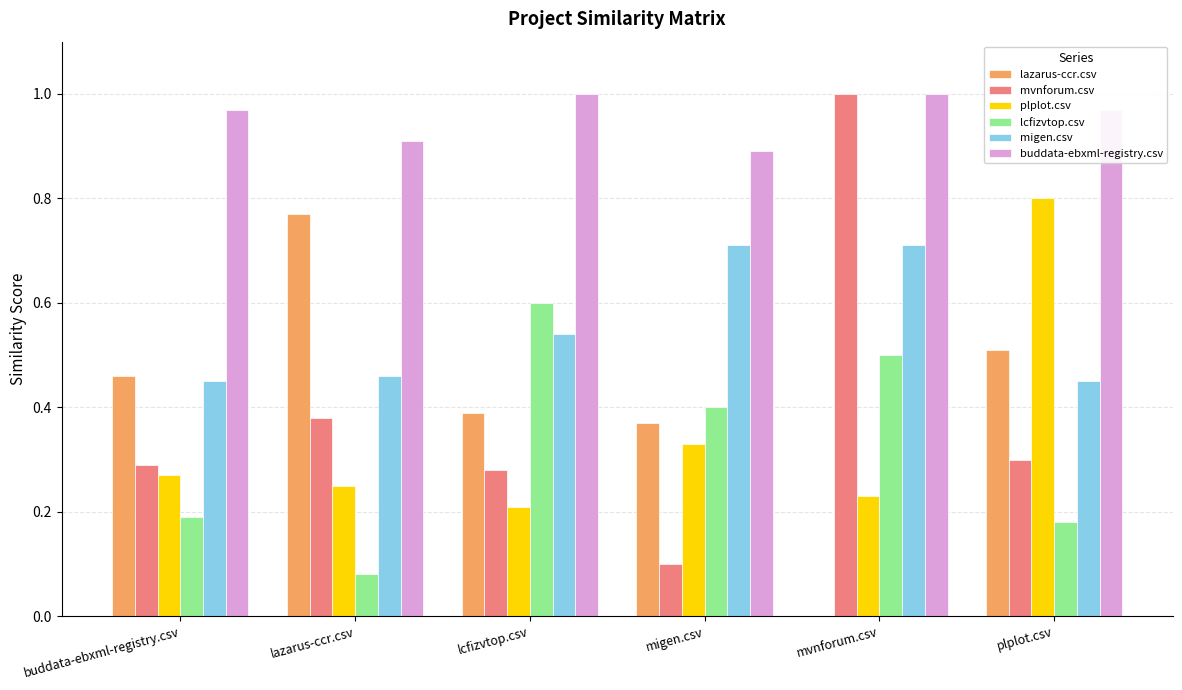

At which label does lazarus-ccr.csv reach its peak?

lazarus-ccr.csv